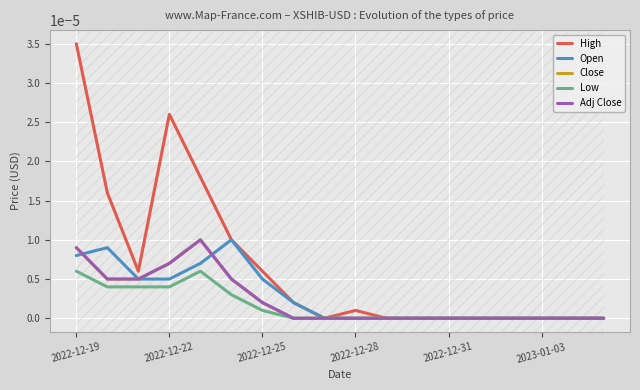

Which has a higher value, 2022-12-31 or 2022-12-28?

2022-12-28